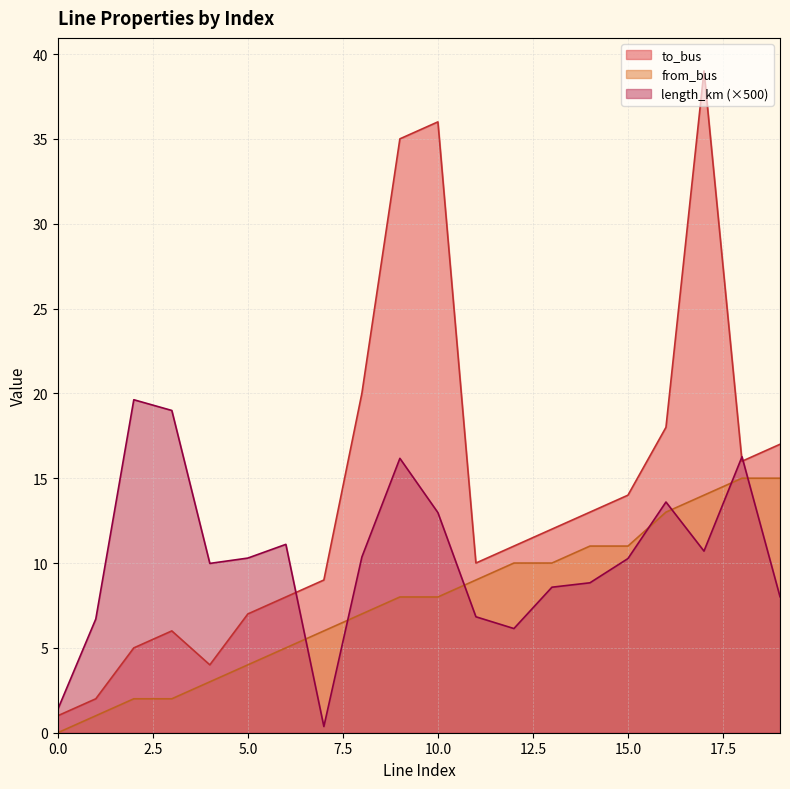

What is the difference between the second highest and second lowest values in the from_bus series?

14.0